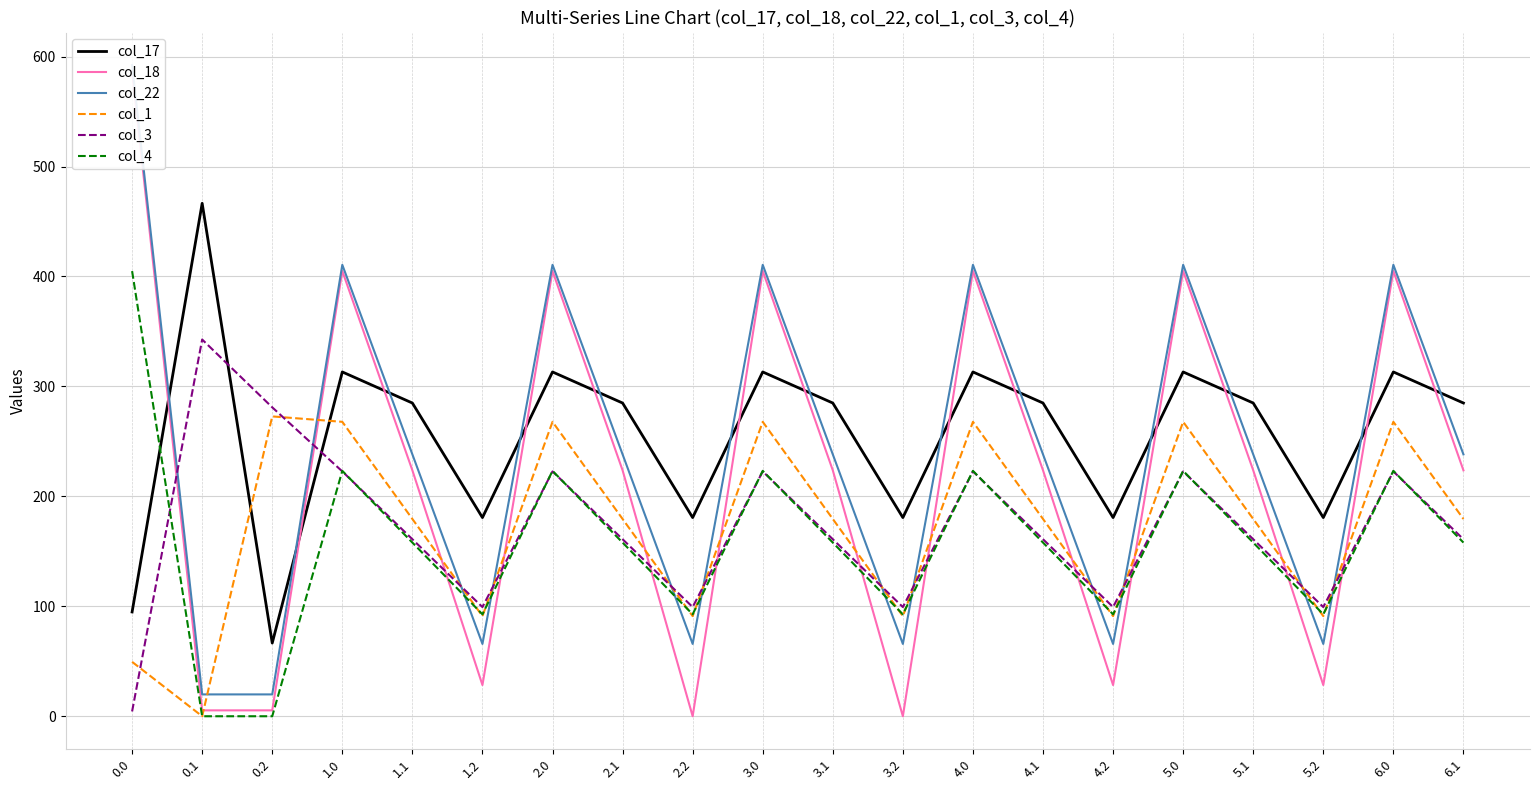

True or false: col_1 and col_3 intersect in this chart.

True